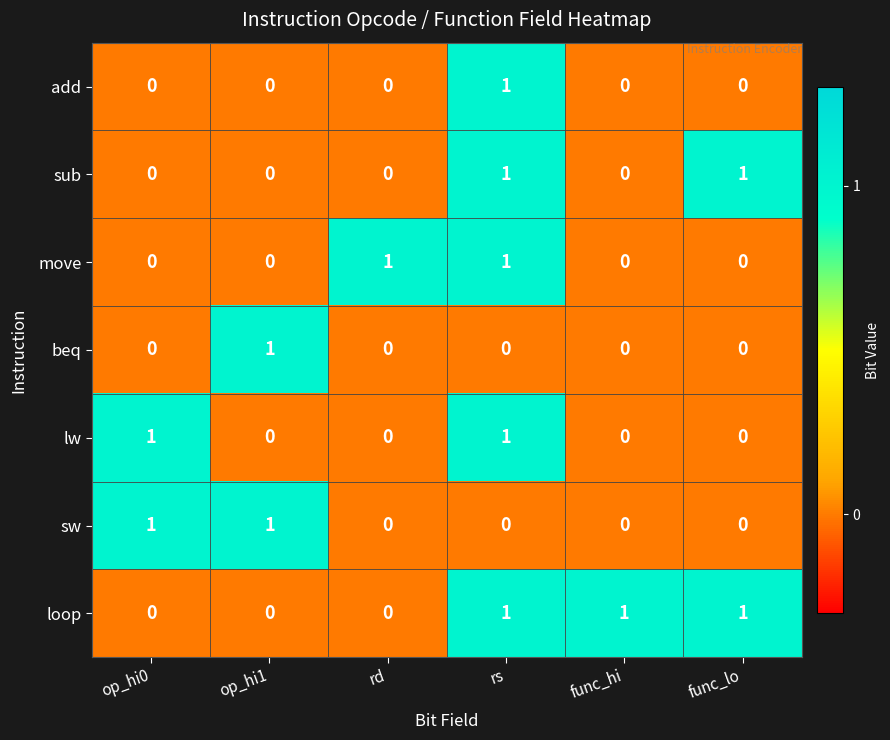

The move series shows 1 at op_hi0. True or false?

False